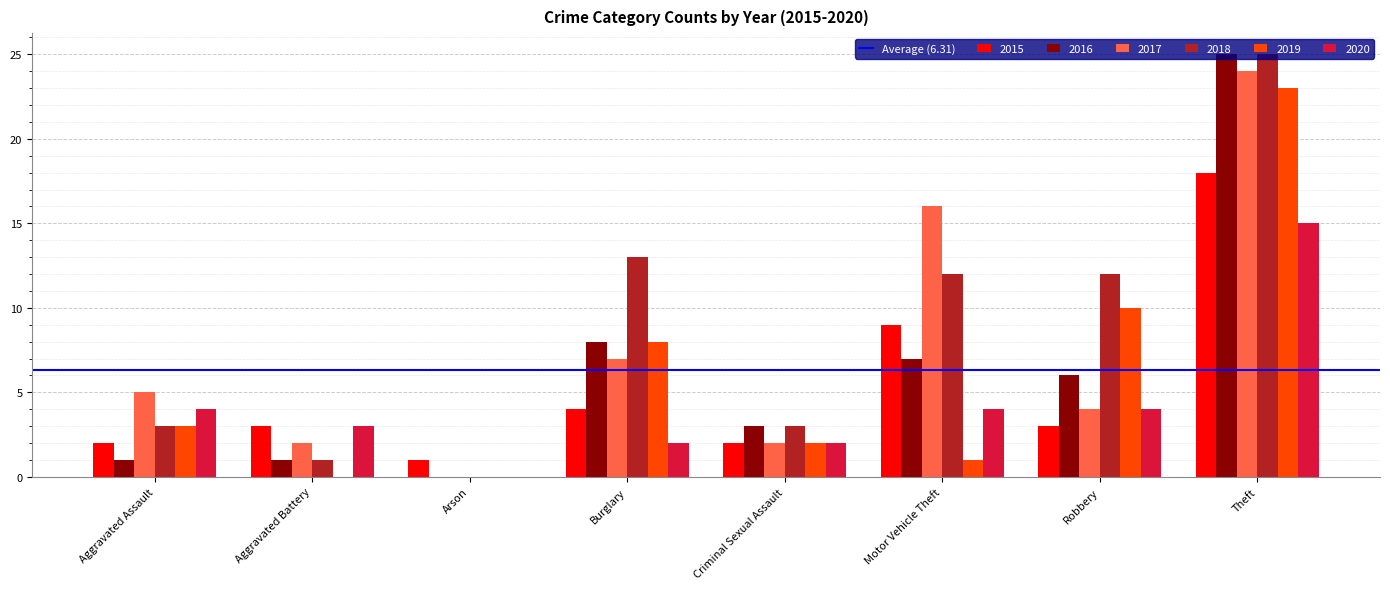

At which category does the chart reach its peak across all series?

Theft